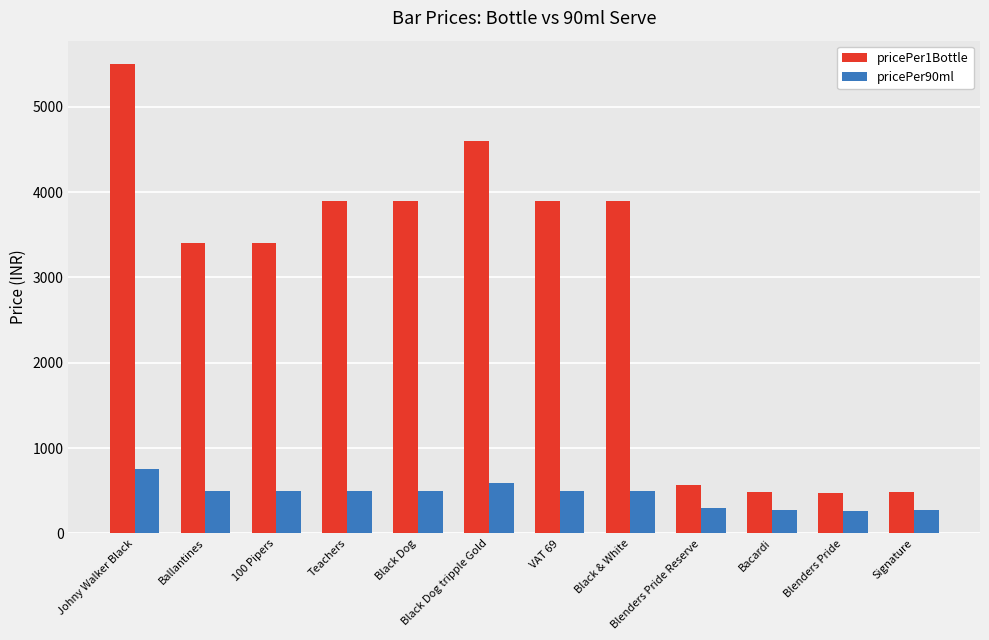

How many distinct data groups are displayed?

2